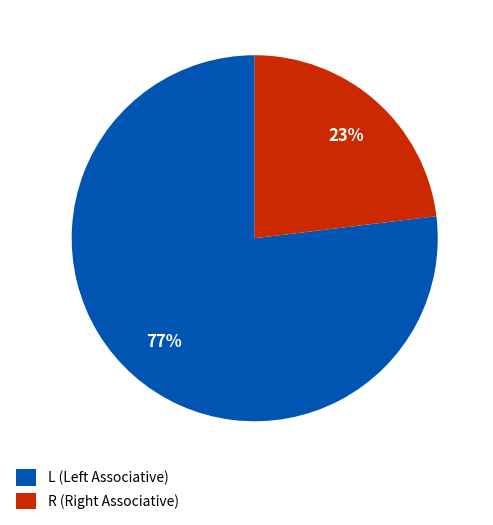

To the nearest percent, what is the average slice percentage?

50%